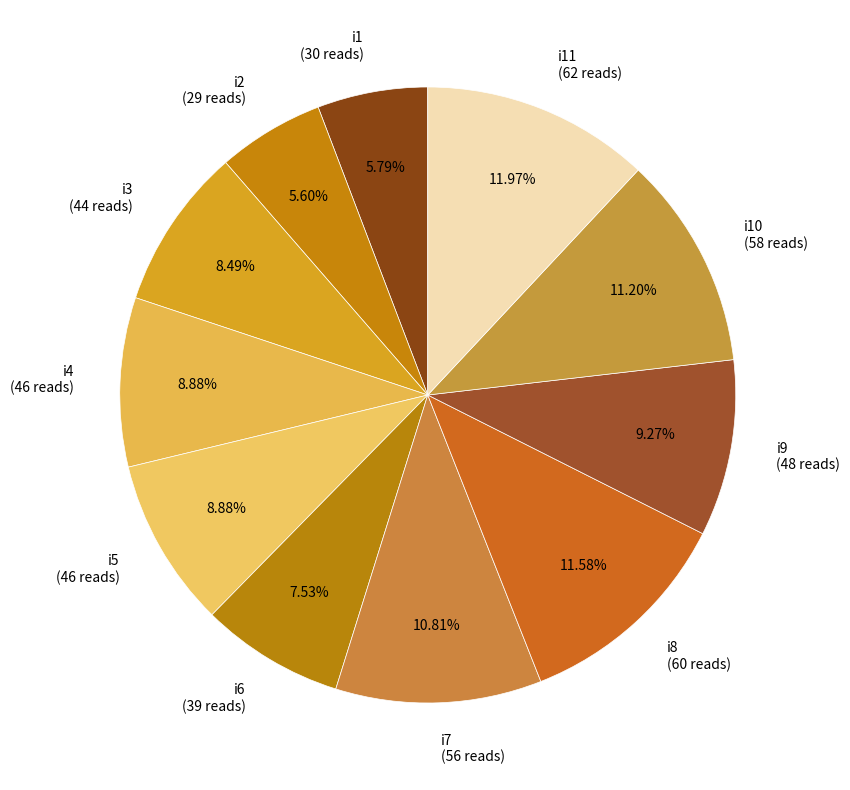

Is there any slice that represents more than half of the pie?

No